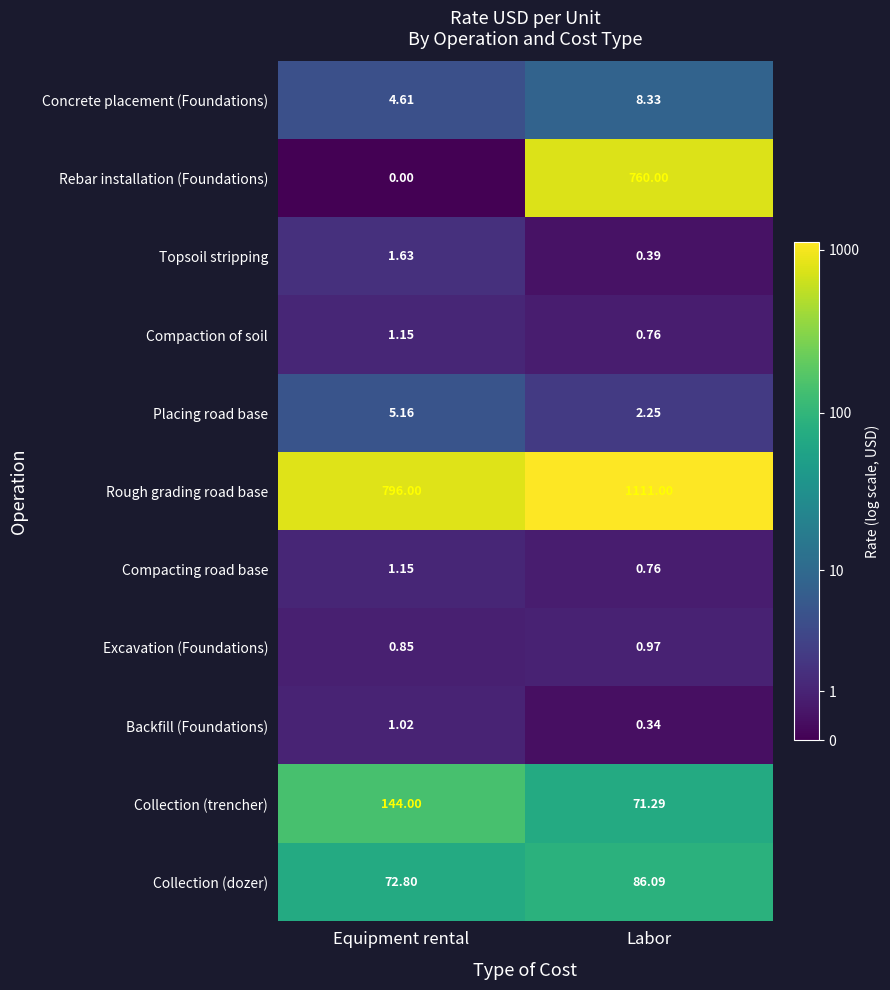

What is the total value across all series at Equipment rental?

1028.4